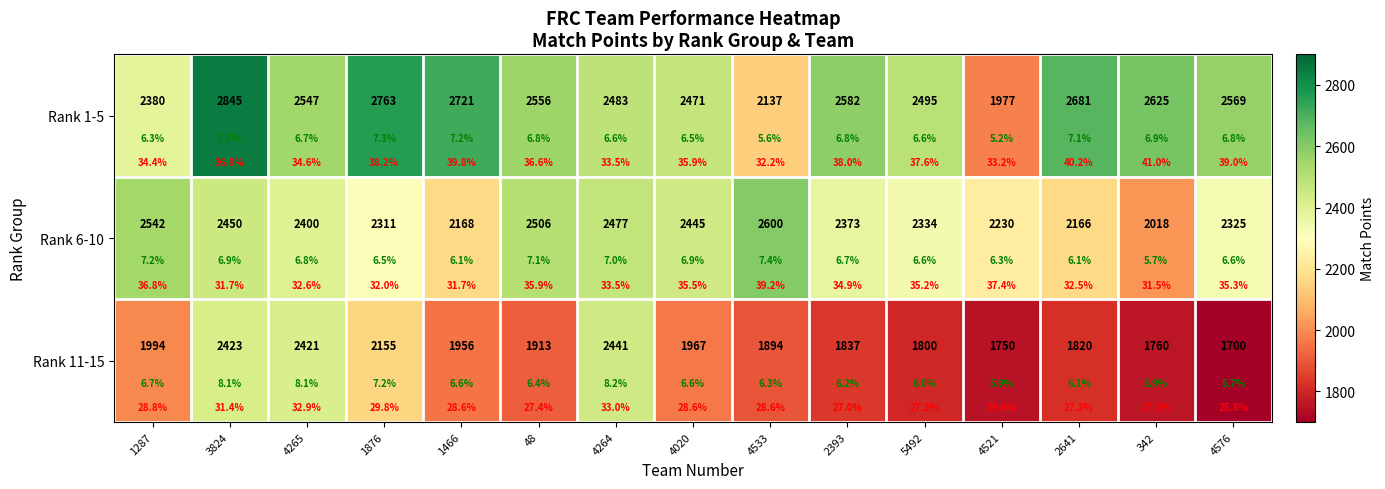

Rank the series at 2393 from lowest to highest value.

Rank 11-15, Rank 6-10, Rank 1-5